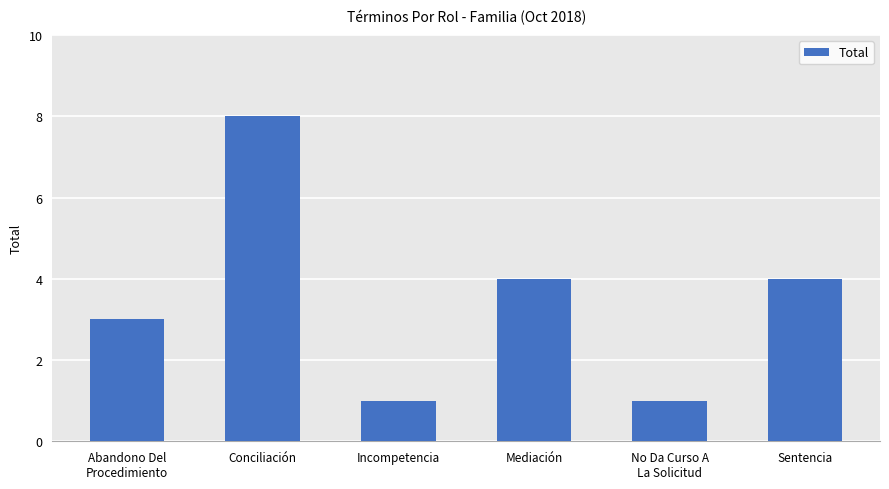

Which category has the highest value across all series?

Conciliación